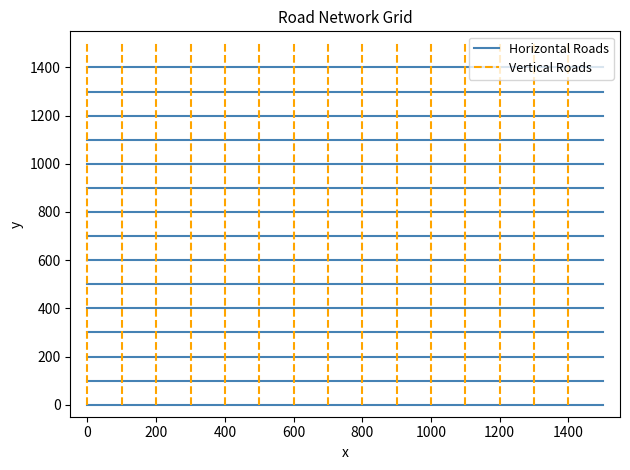

At how many categories does at least one series exceed 1023?

1